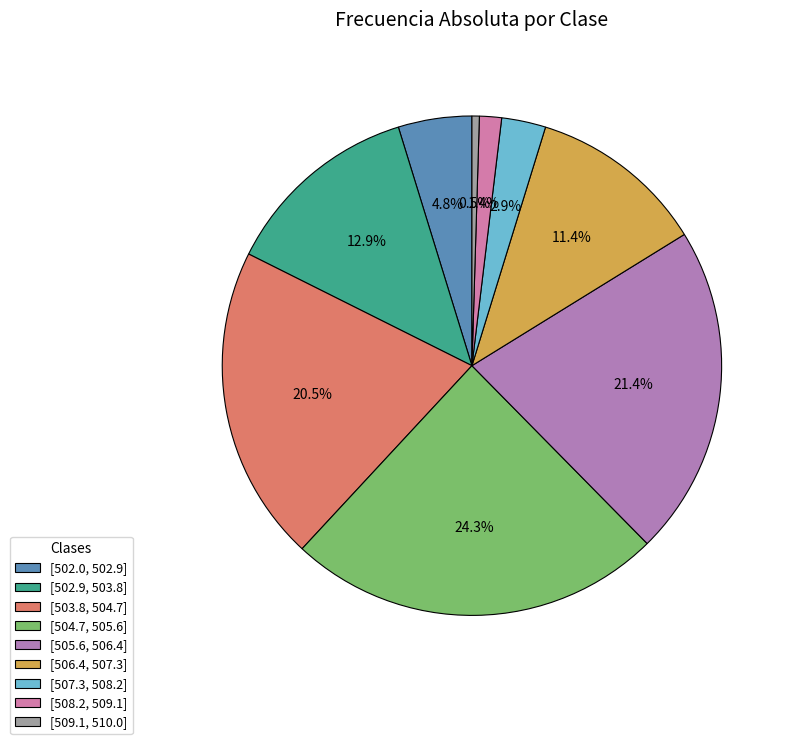

To the nearest percent, what is the difference between the largest and smallest slice percentages?

24%